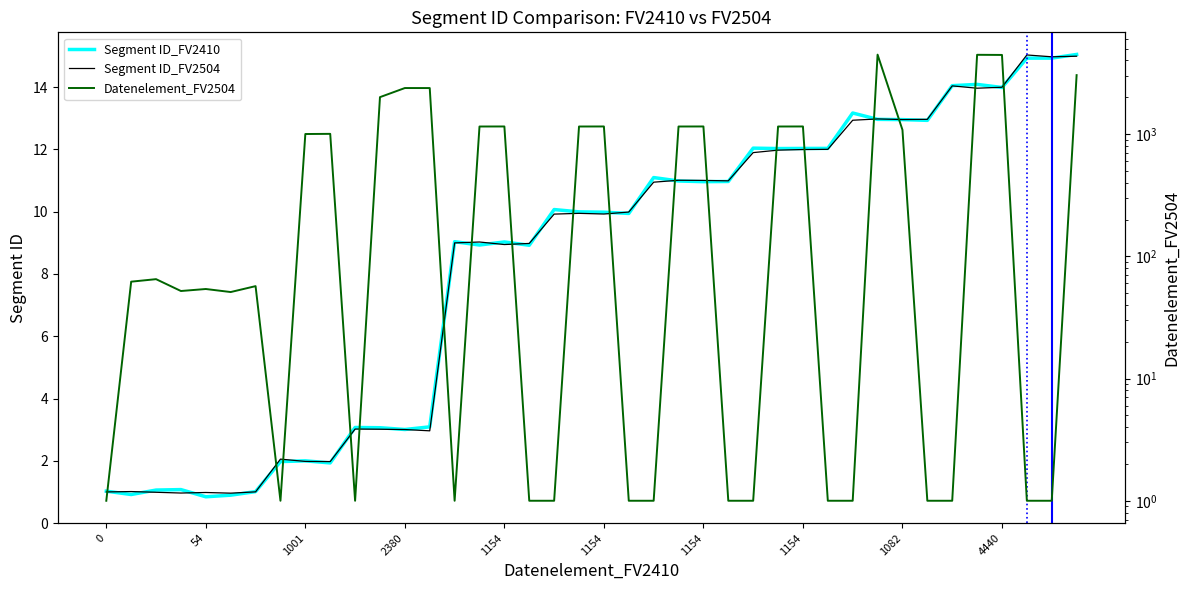

At which category is the sum across all series the highest?

31